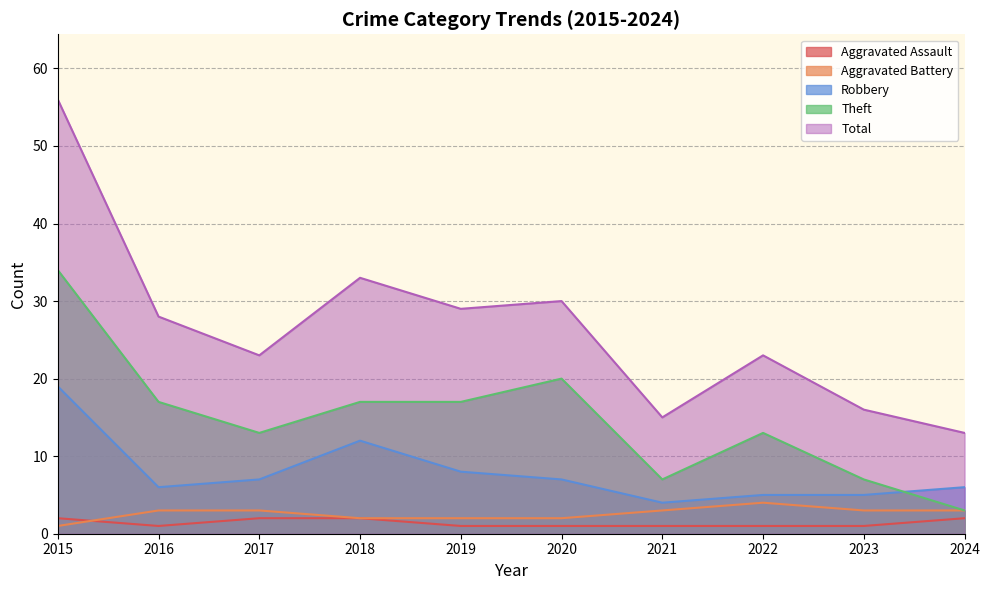

What is the value of the Aggravated Assault point at the 8th from the left?

1